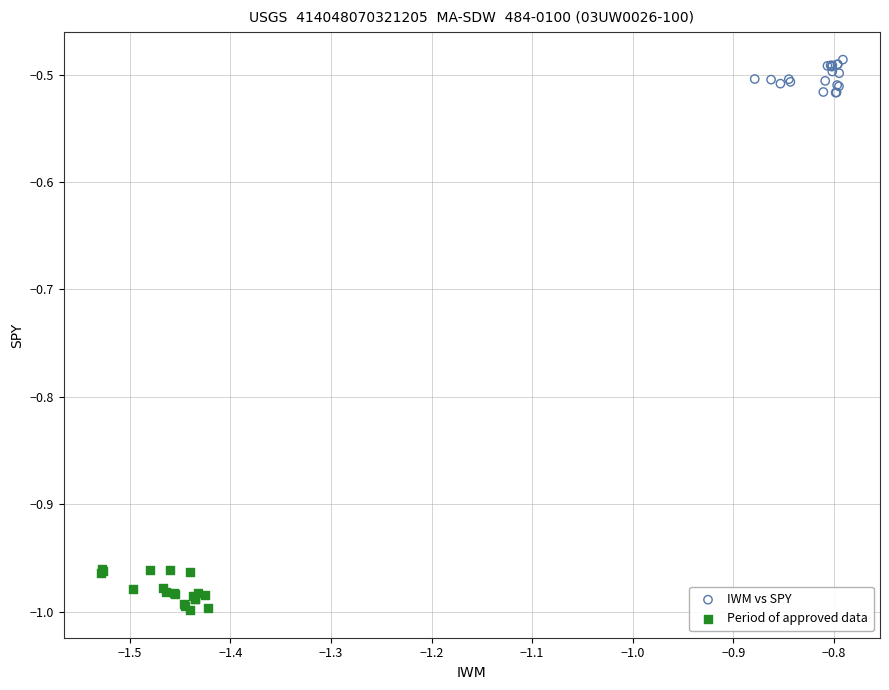

Which series reaches the maximum Y coordinate?

IWM vs SPY